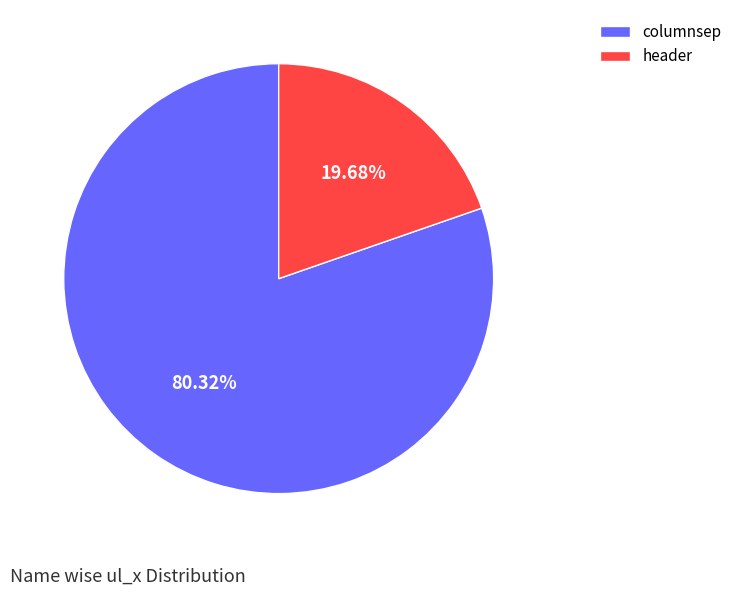

Is it true that columnsep is 72% of the pie?

False